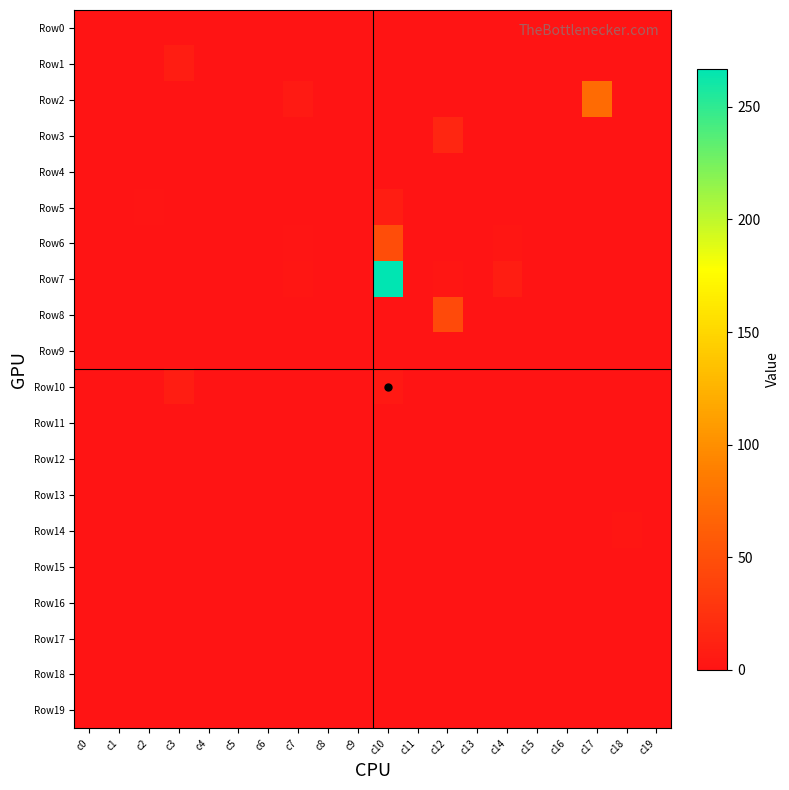

At how many categories does at least one series exceed 5?

6